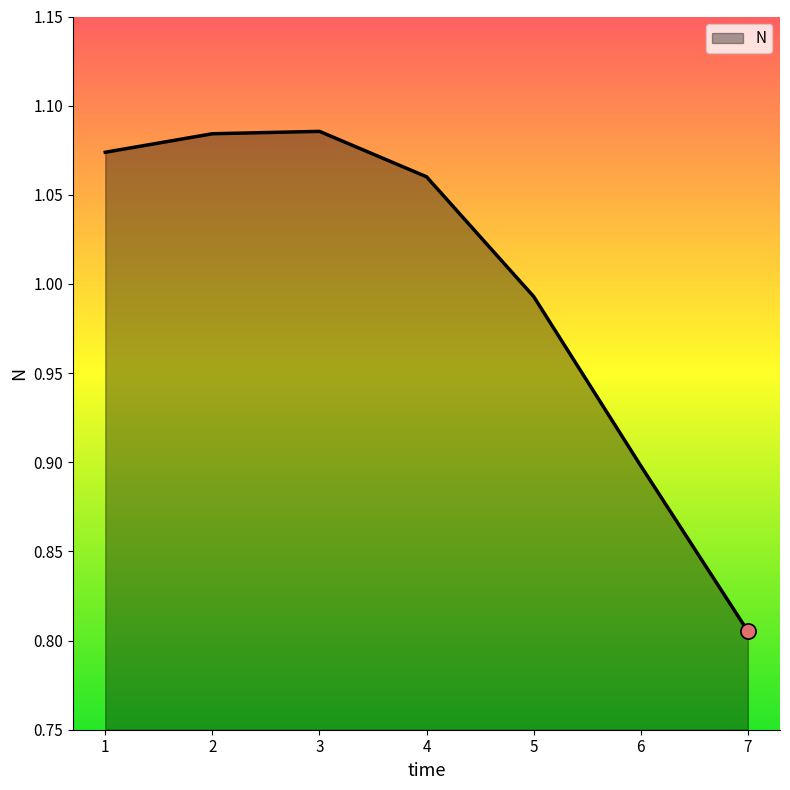

Approximately how many times larger is the value at 5 compared to 2?

0.9